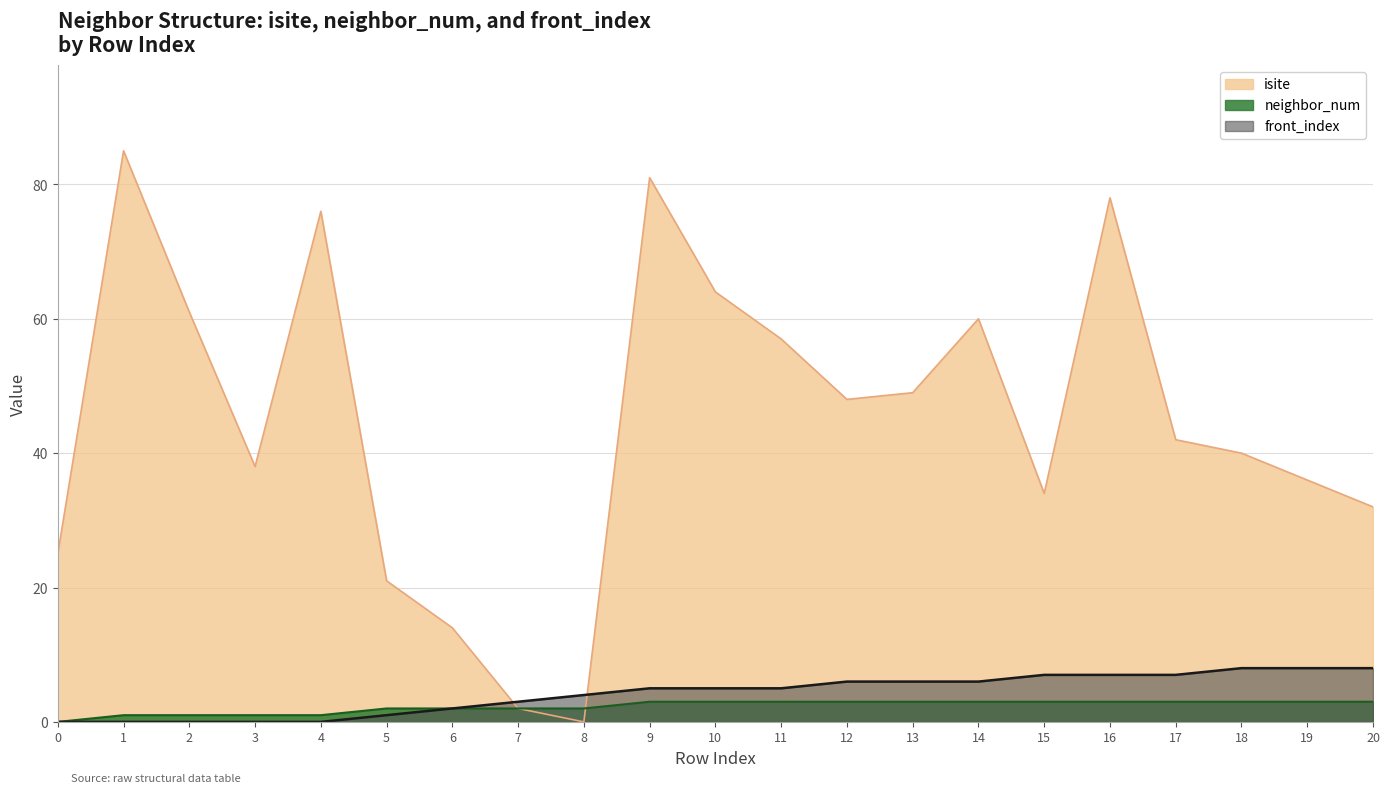

How many intersections are there between neighbor_num and isite?

1